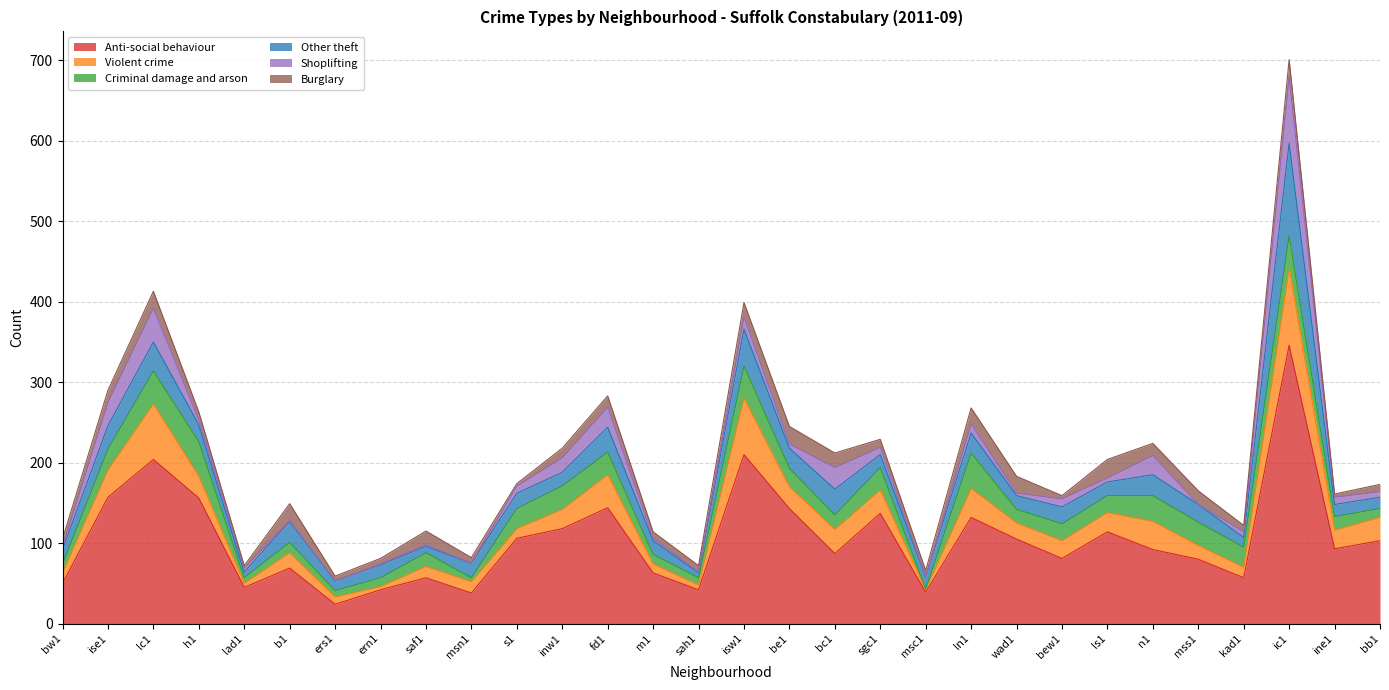

In Violent crime, how many points are higher than both neighbors (excluding endpoints)?

8